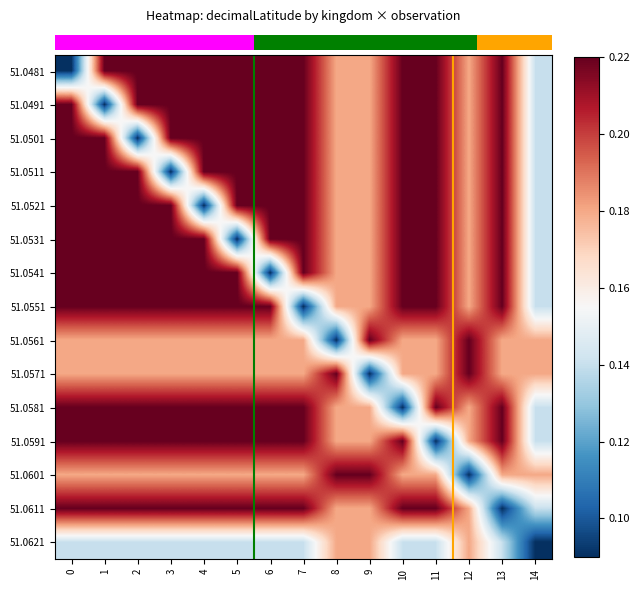

Count the number of data series in this chart.

15